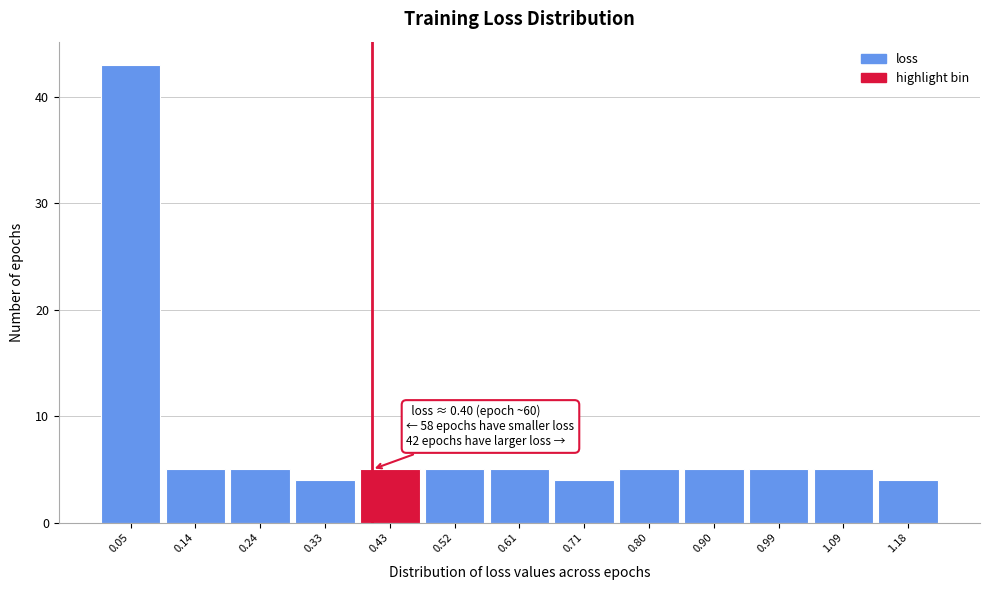

Over which range of the x-axis is the bar tallest?

0.00 to 0.10